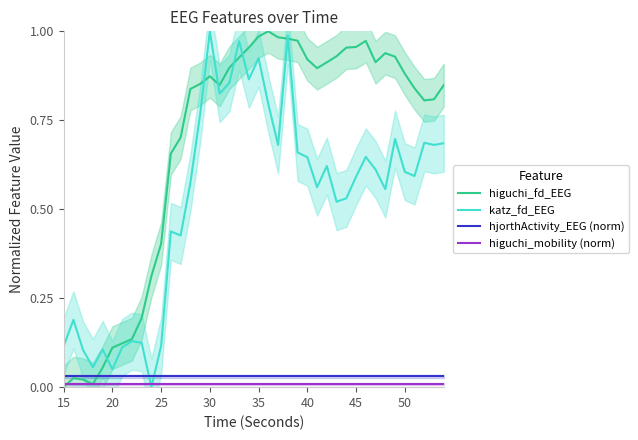

How many lines are shown in the chart?

4